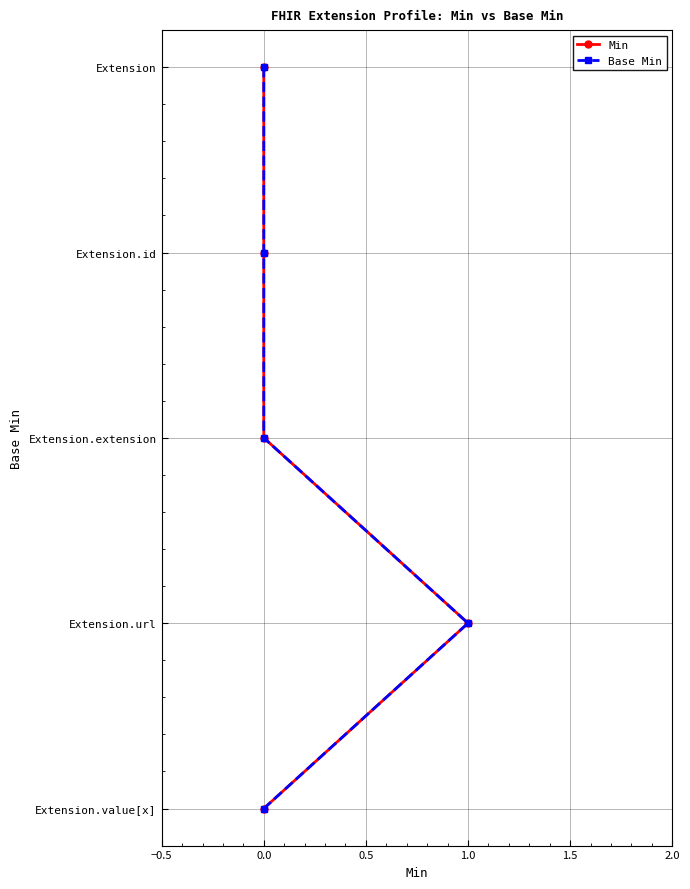

True or false: Min and Base Min cross at least once.

False